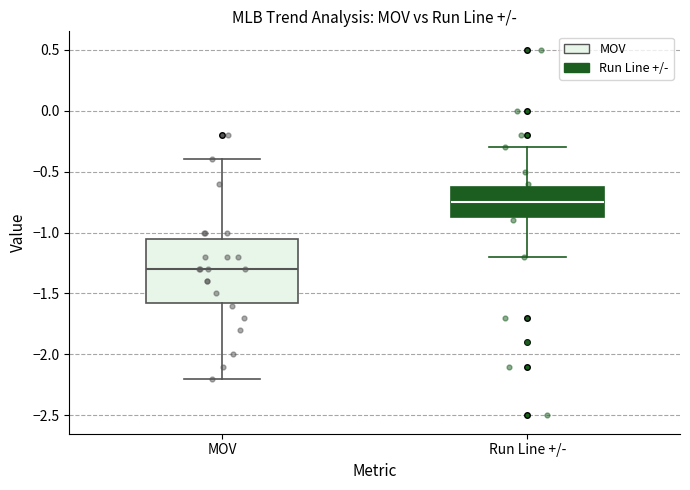

Where is the lower edge of the box for Run Line +/- on the y-axis? The values are not printed on the chart, so give them approximately, as read against the axis.

-0.85